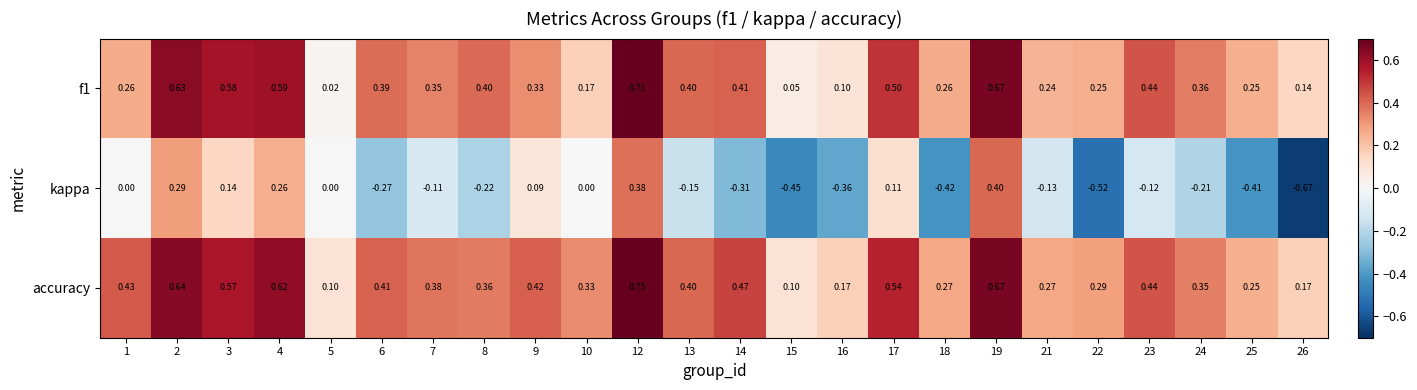

Is the value of kappa at 21 greater than the value of accuracy at 13?

No